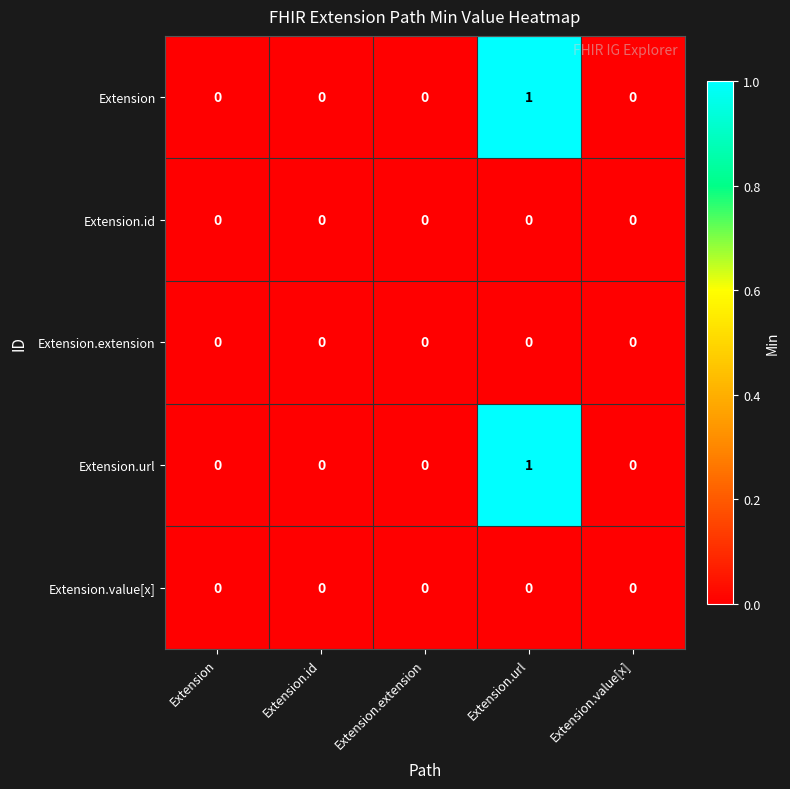

At which category is the sum across all series the highest?

Extension.url